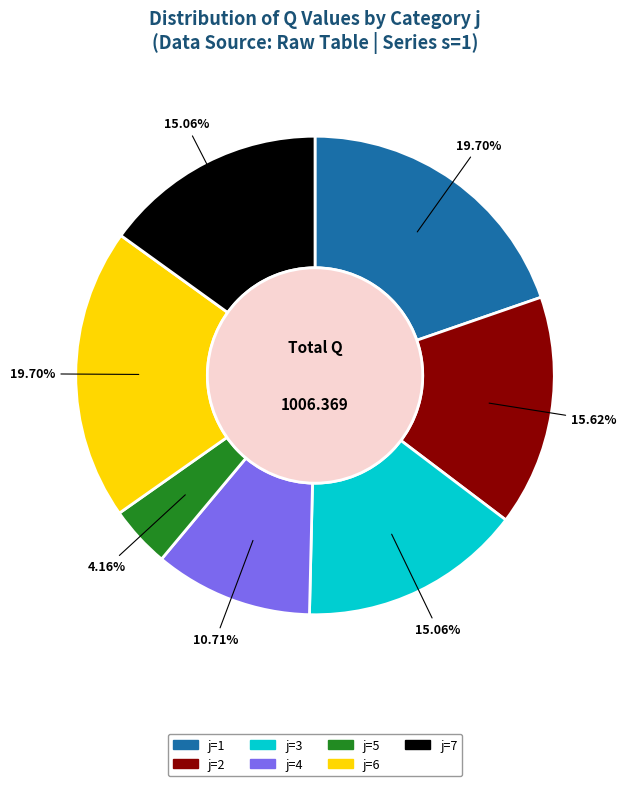

Between j=4 and j=1, which is larger?

j=1